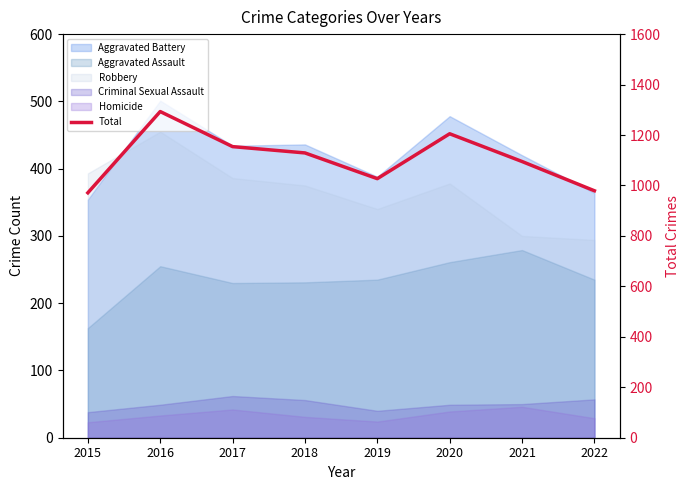

Reading left to right, what are all the values shown in this chart?

2015=971	2016=1293	2017=1154	2018=1129	2019=1027	2020=1205	2021=1095	2022=979